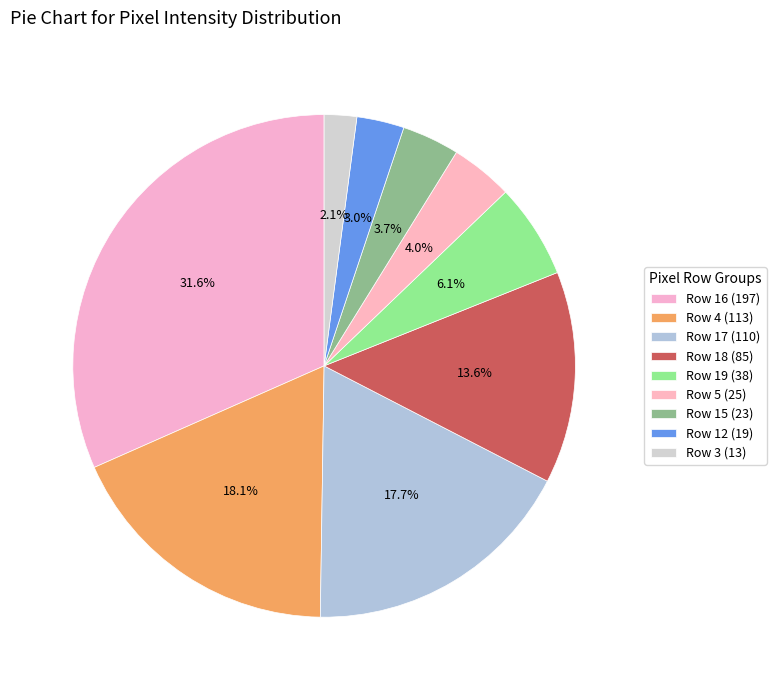

How many slices are in this pie chart?

9